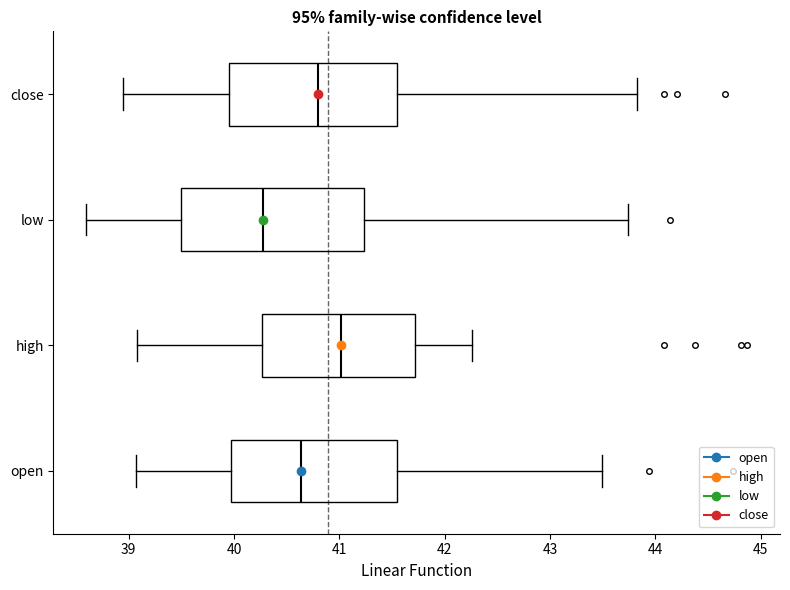

Which box is the widest, from its left edge to its right edge?

low